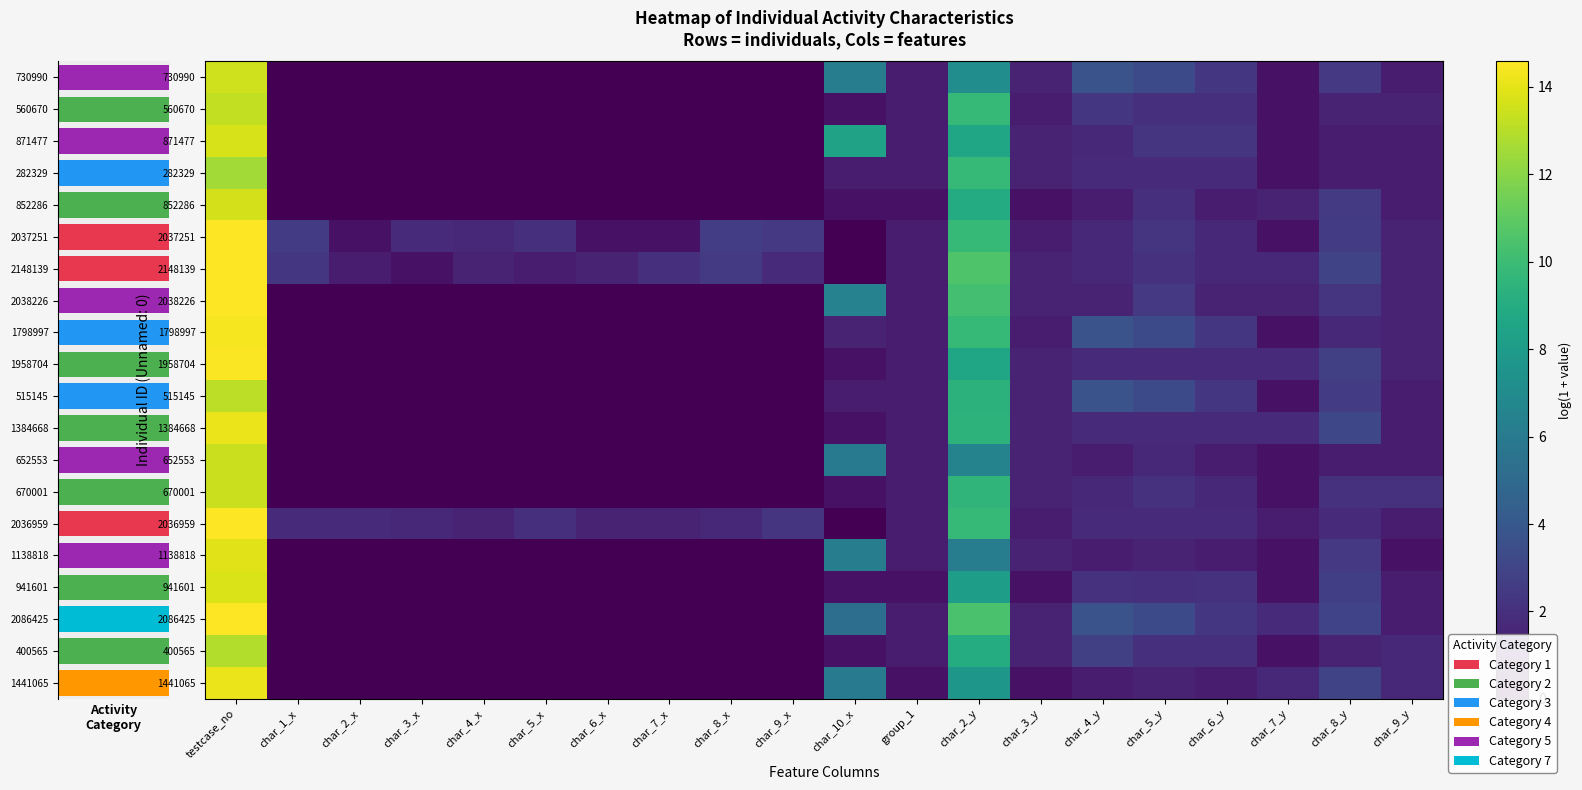

True or false: 2148139 has a value of 0.8 at char_9_x.

False